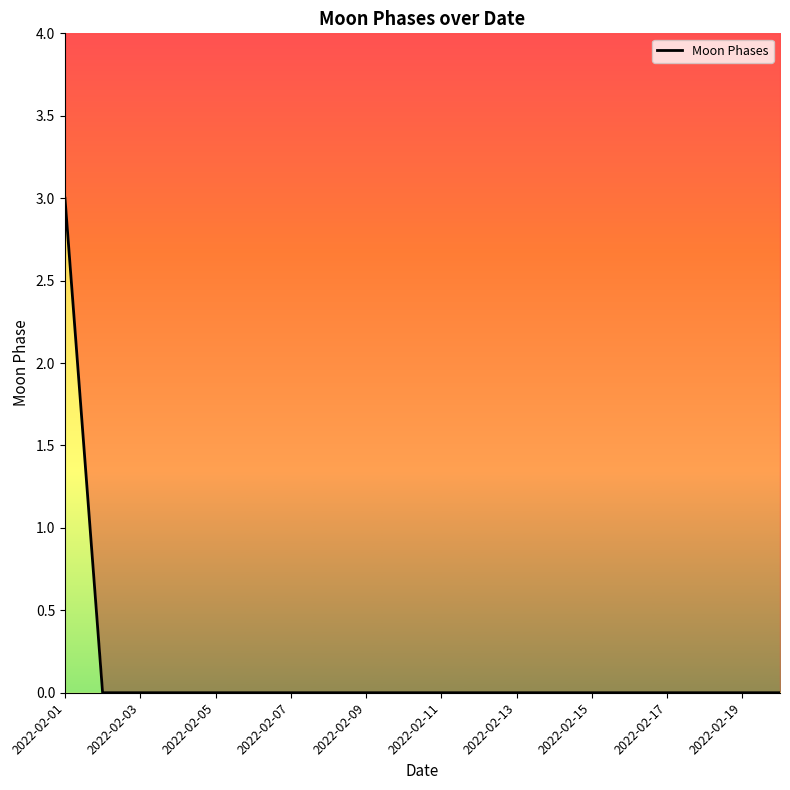

What is the greatest value displayed?

3